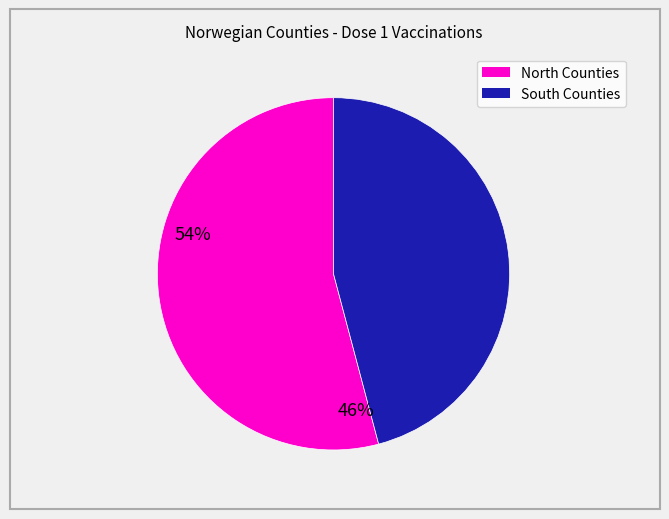

Is there any slice that represents more than half of the pie?

Yes